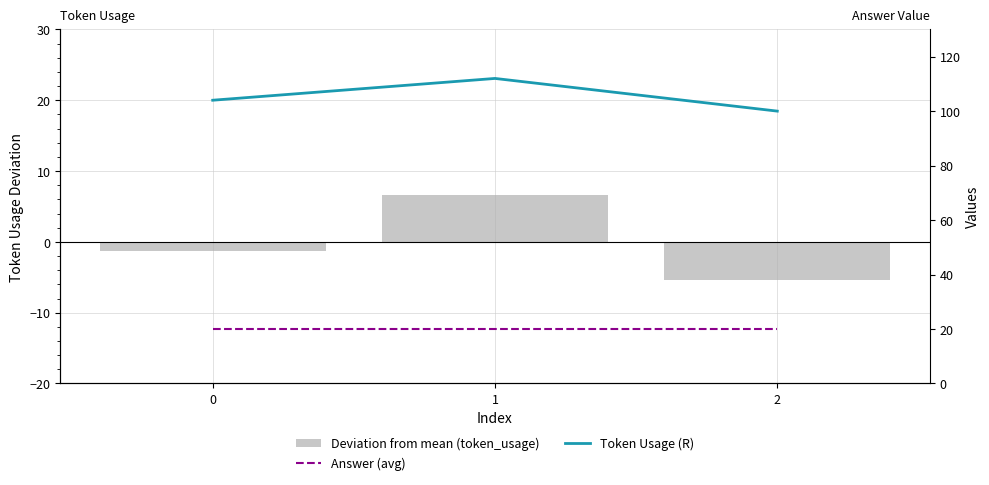

What value does the Token Usage (R) series have at 0?

104.0